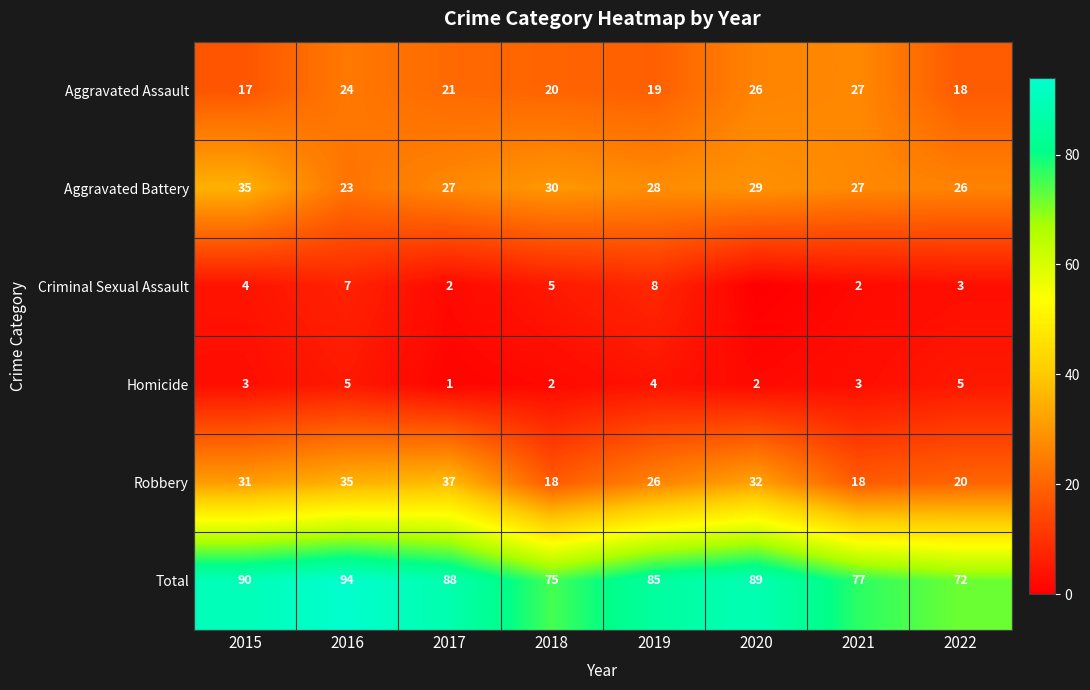

The Criminal Sexual Assault series shows 7 at 2016. True or false?

True